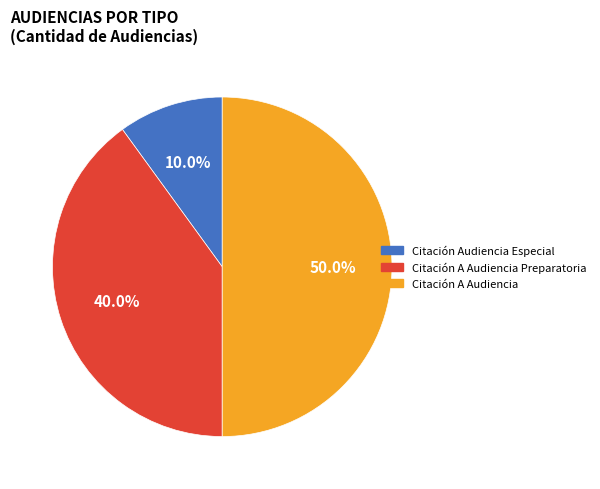

To the nearest percent, what is the difference between the largest and smallest slice percentages?

40%